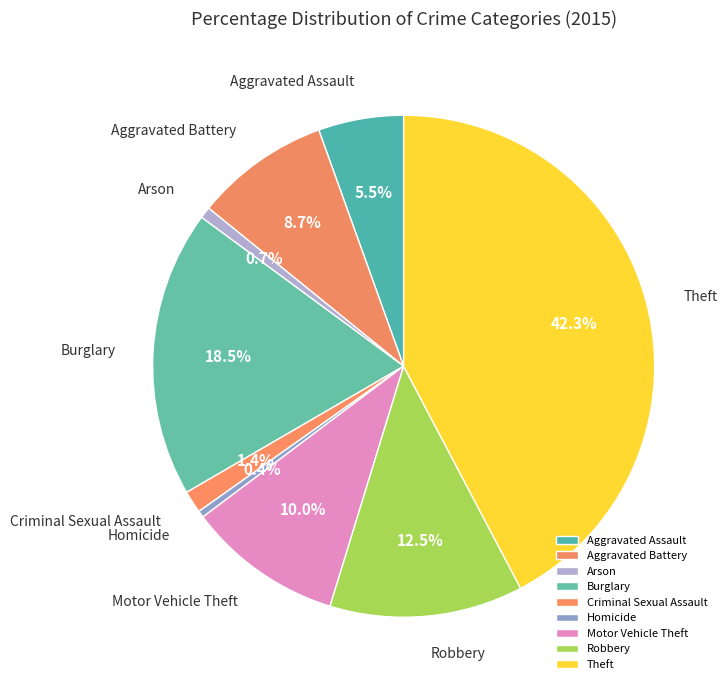

Between Aggravated Assault and Criminal Sexual Assault, which is larger?

Aggravated Assault